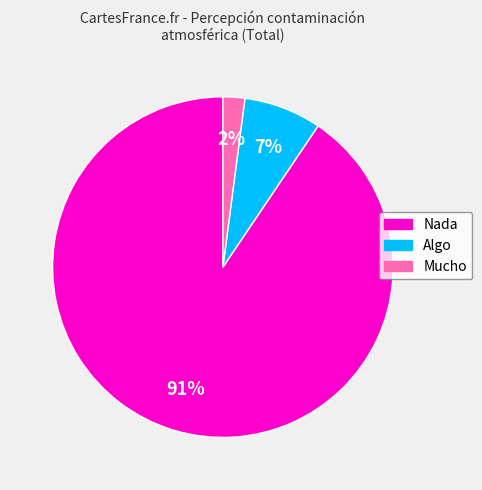

Does any single category account for the majority?

Yes